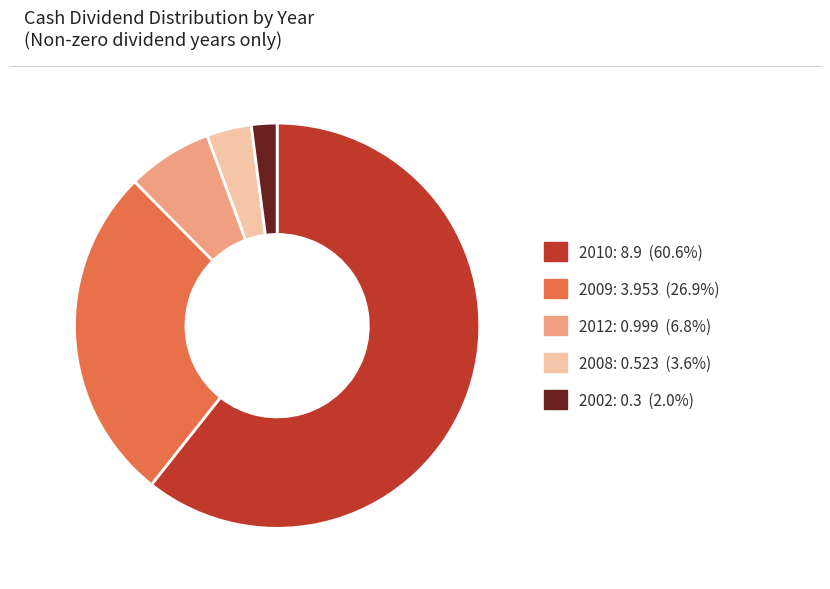

Is there a majority slice in this chart?

Yes